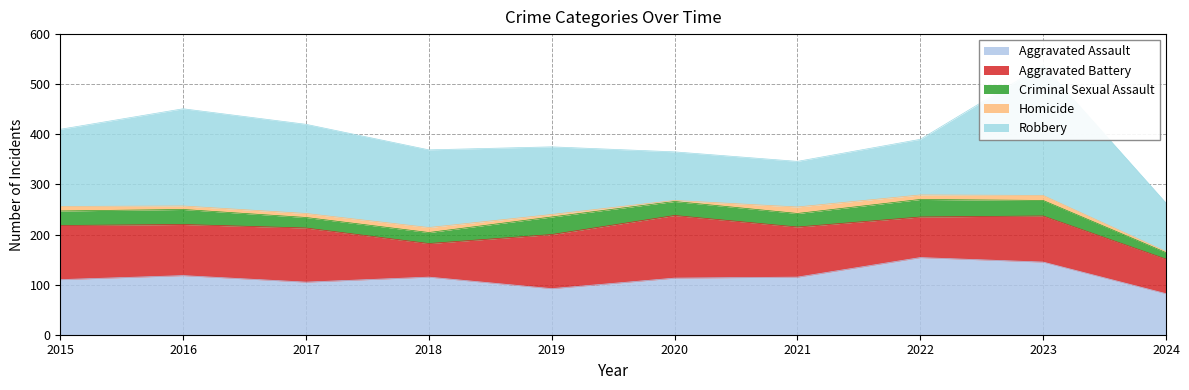

What is the spread (max minus min) of values at 2015?

145